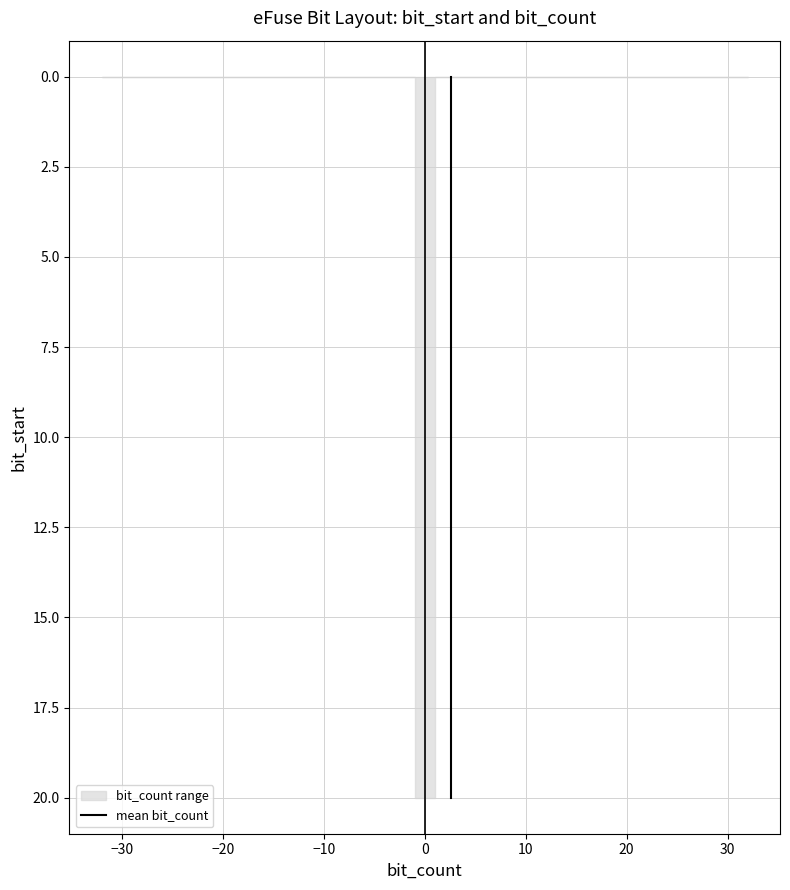

What is the greatest value displayed?

20